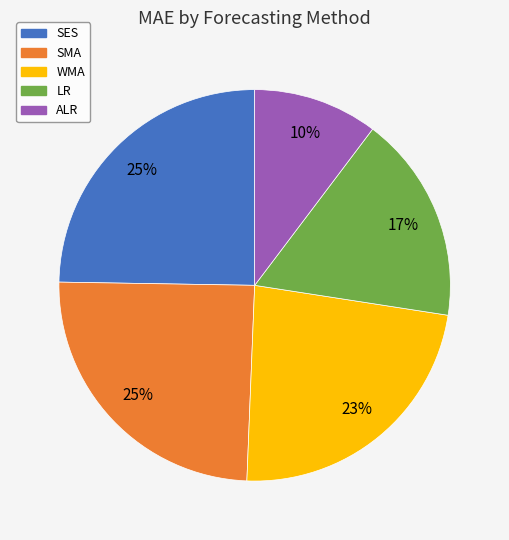

Between WMA and SMA, which is larger?

SMA